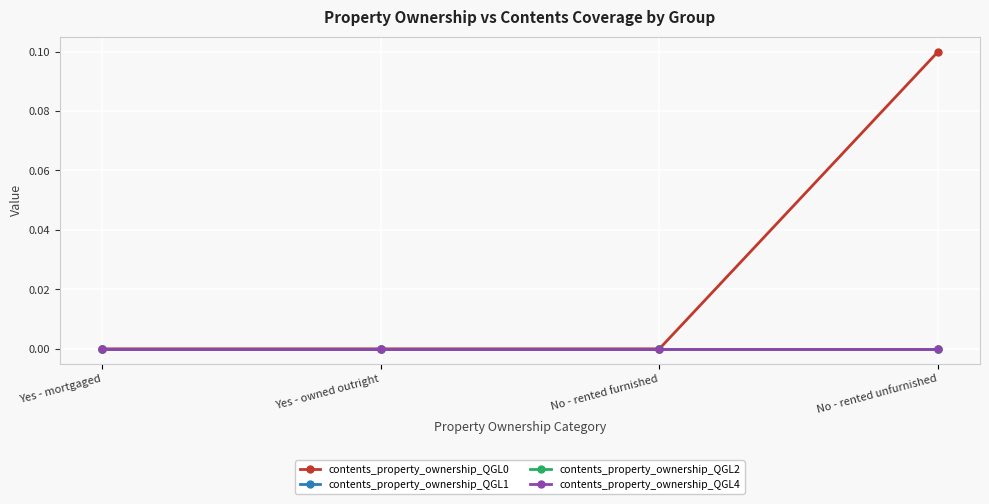

True or false: contents_property_ownership_QGL1 and contents_property_ownership_QGL2 cross at least once.

False